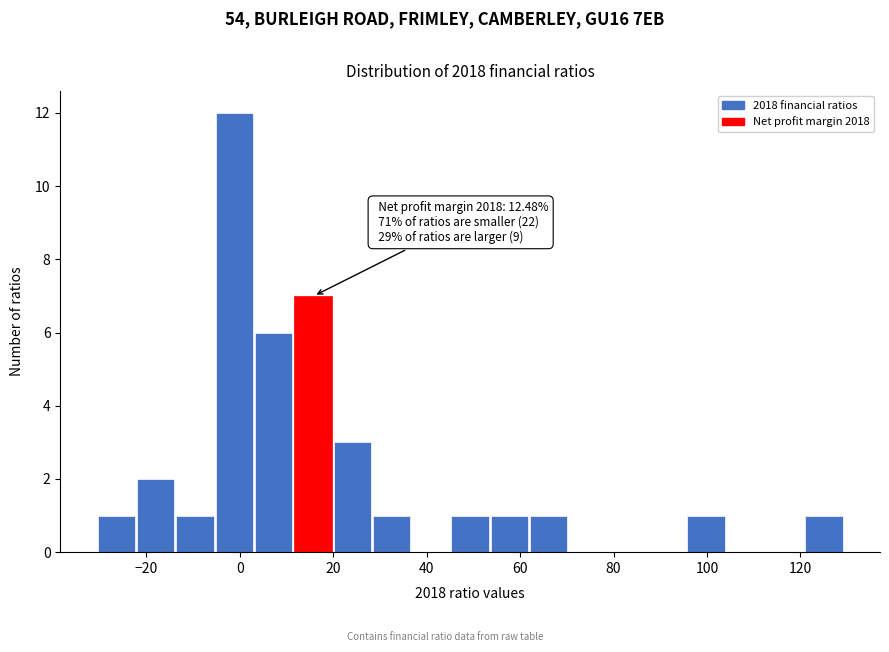

Which range on the x-axis has the tallest bar?

-6 to 4